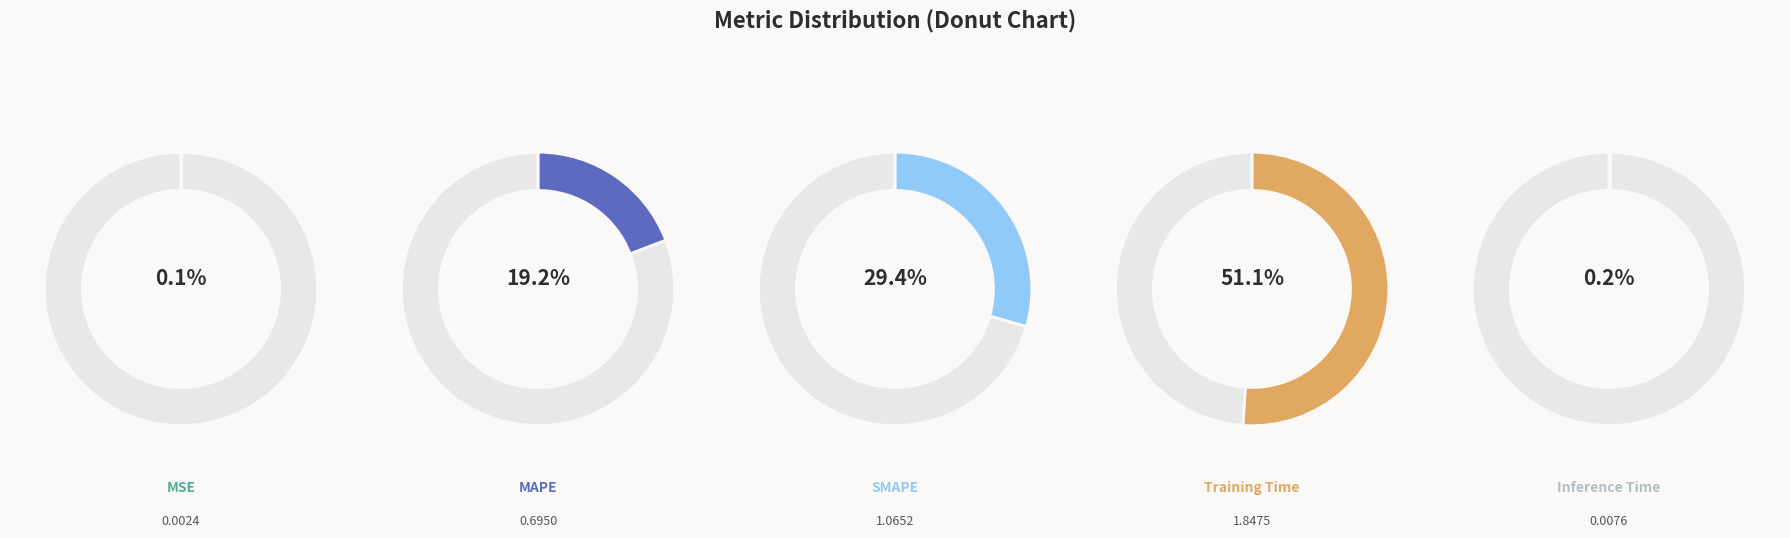

Which slice represents more than half of the pie?

Training Time